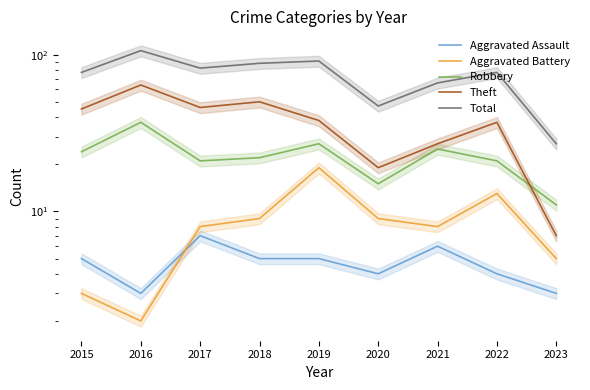

Reading left to right, what are all the values shown in this chart?

Aggravated Assault: 5	3	7	5	5	4	6	4	3
Aggravated Battery: 3	2	8	9	19	9	8	13	5
Robbery: 24	37	21	22	27	15	25	21	11
Theft: 45	64	46	50	38	19	27	37	7
Total: 77	106	82	88	91	47	66	77	27